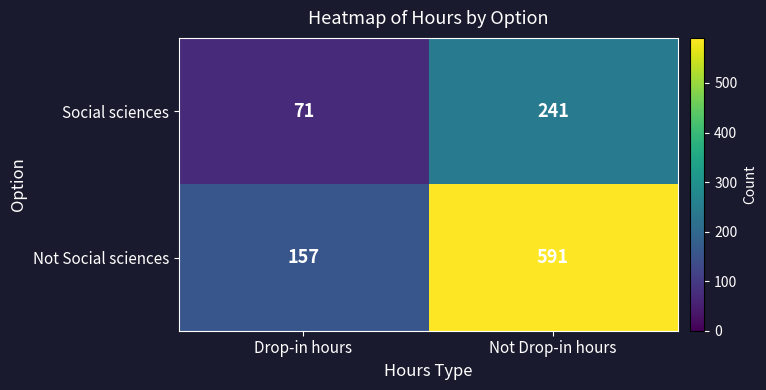

Rank the series by their average value, from lowest to highest.

Social sciences, Not Social sciences